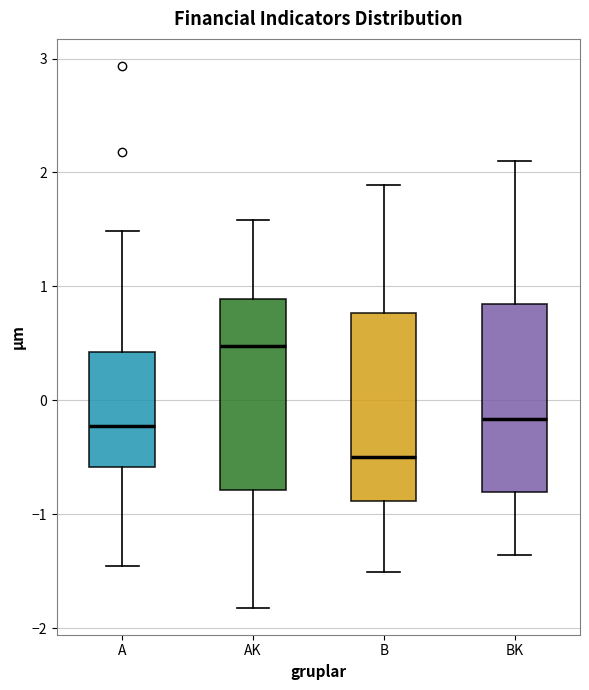

Which box has the highest median line?

AK